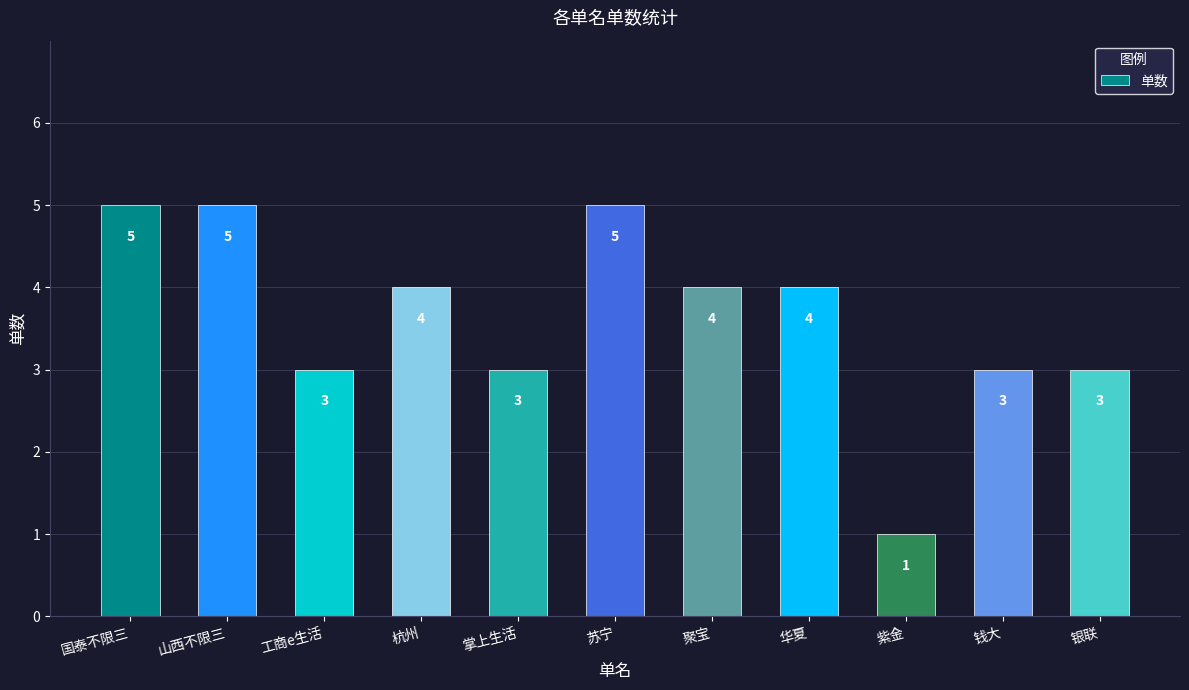

What is the approximate value at 国泰不限三?

5